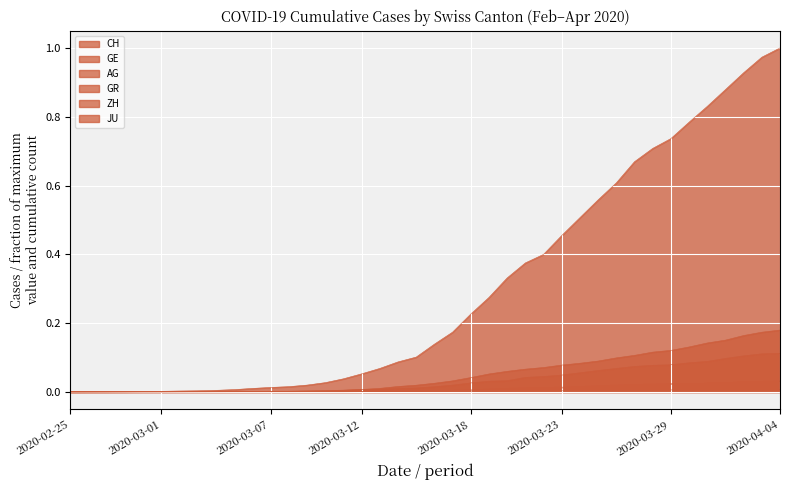

Rank the series by their maximum value, from highest to lowest.

CH, GE, ZH, AG, GR, JU